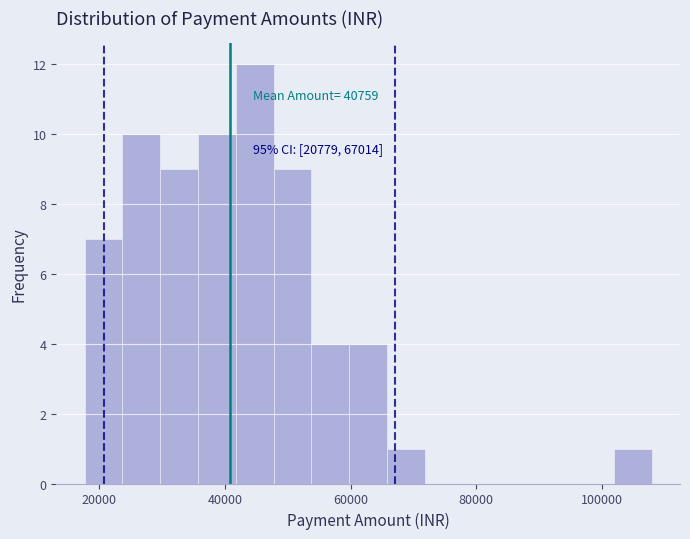

Around what value on the x-axis is the tallest bar? Give the approximate position of its centre, as read against the axis.

44000